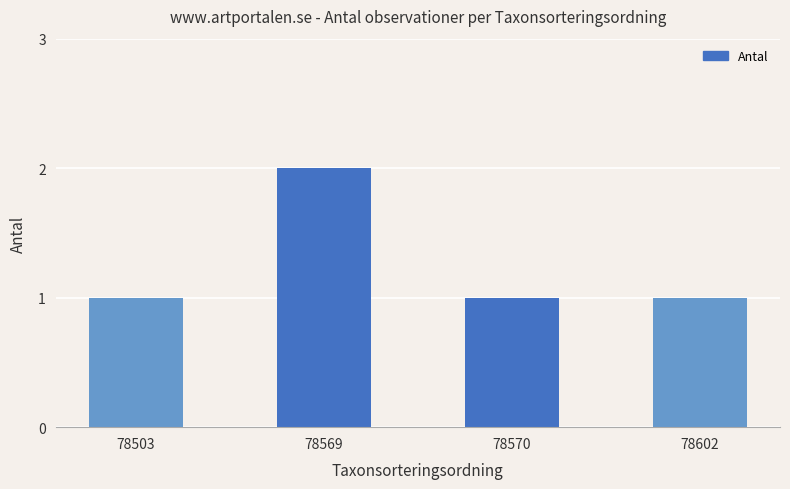

What is the value of the 3rd bar from the left?

1